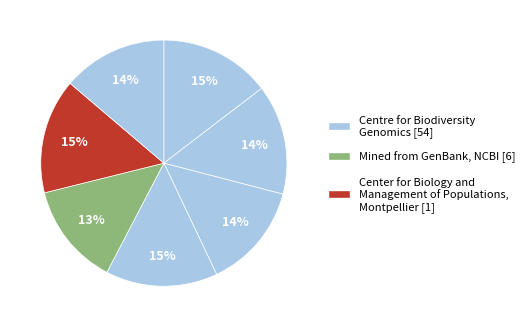

How many segments does this pie chart have?

7